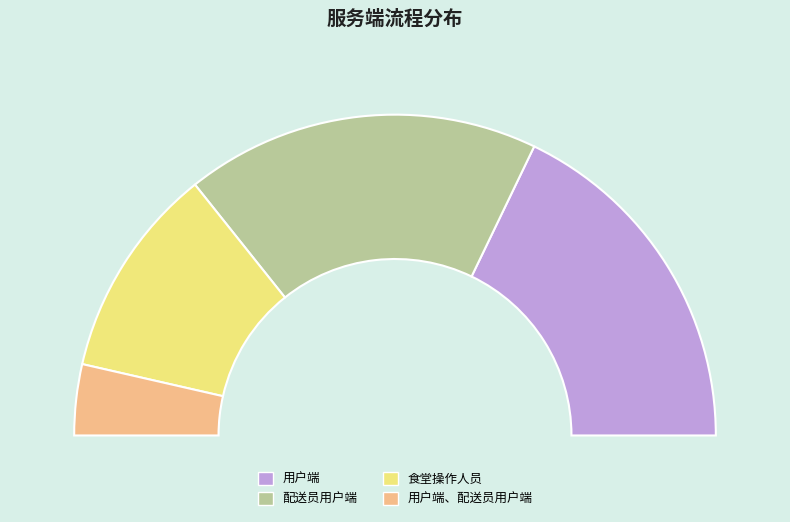

Does 配送员用户端 represent more than half of the total?

No